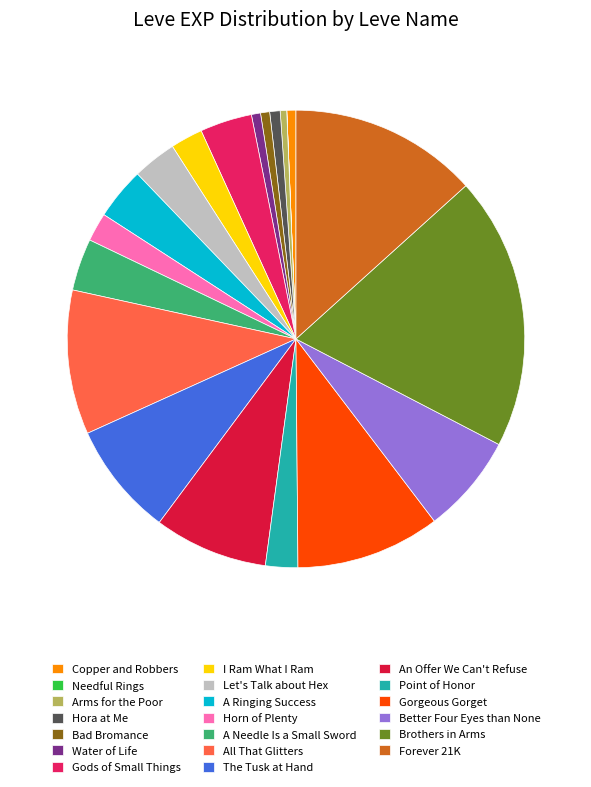

Is there any slice that represents more than half of the pie?

No